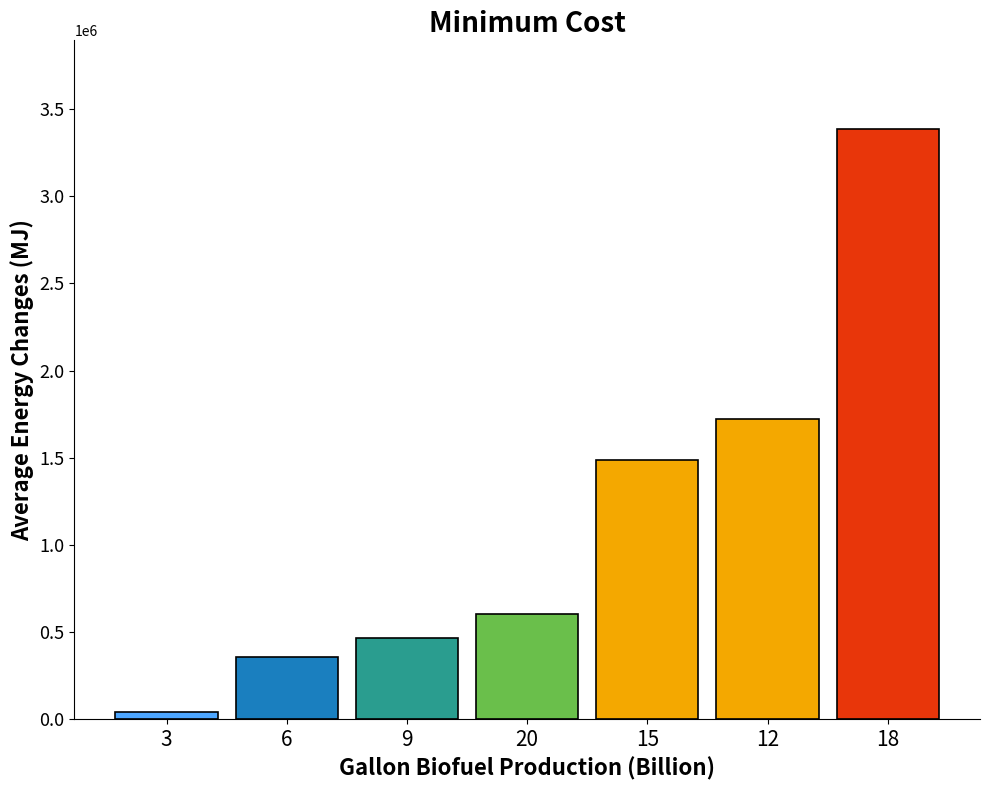

List the labels in order of value, smallest first.

3, 6, 9, 20, 15, 12, 18